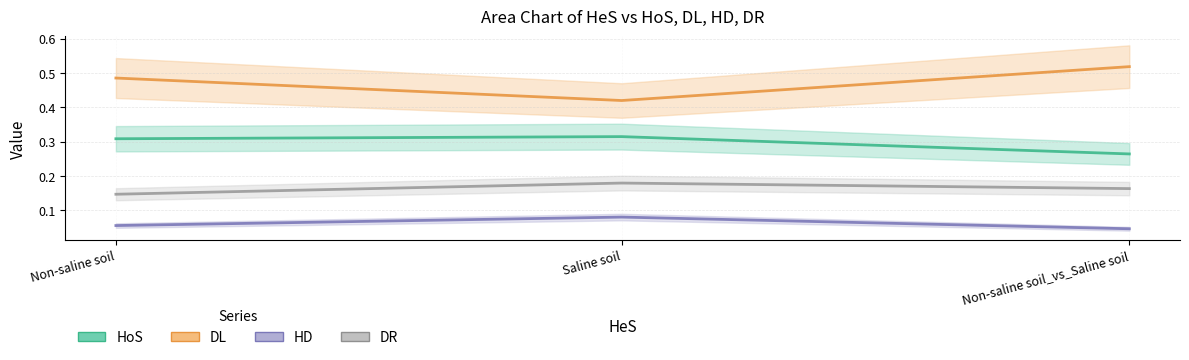

What is the maximum value for HD?

0.1